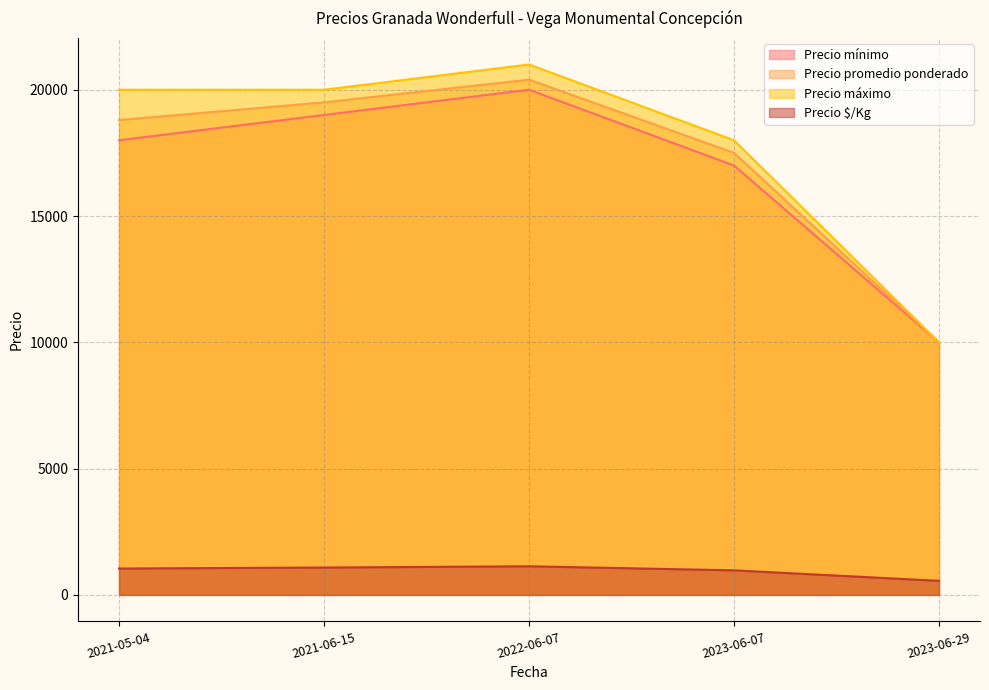

What is the sum of the Precio promedio ponderado values at 2023-06-07 and 2023-06-29?

27500